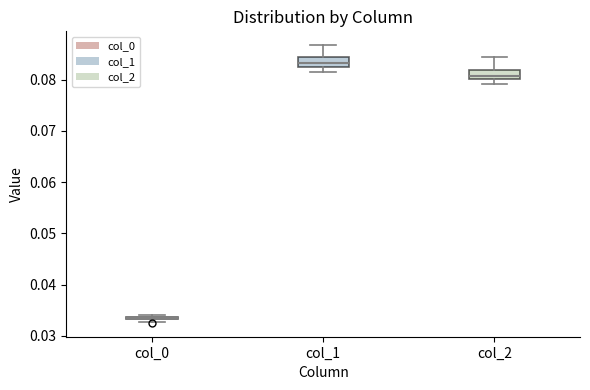

Where is the lower edge of the box for col_0 on the y-axis? The values are not printed on the chart, so give them approximately, as read against the axis.

0.033